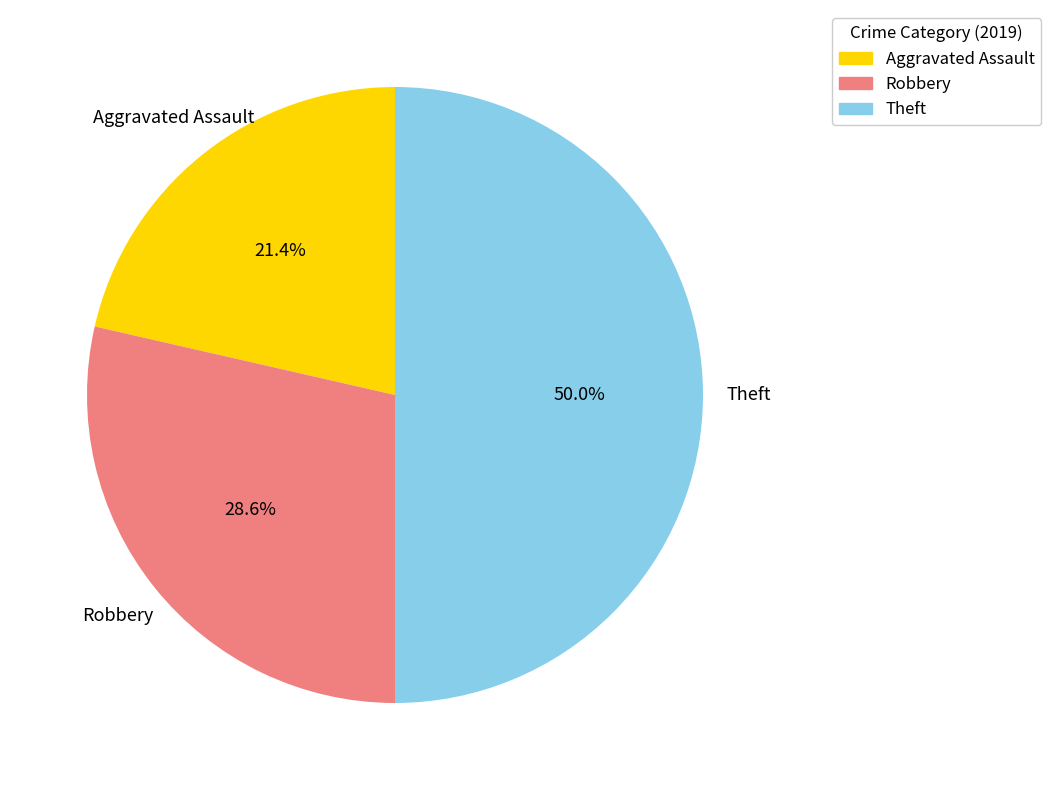

Count the number of slices in the pie.

3